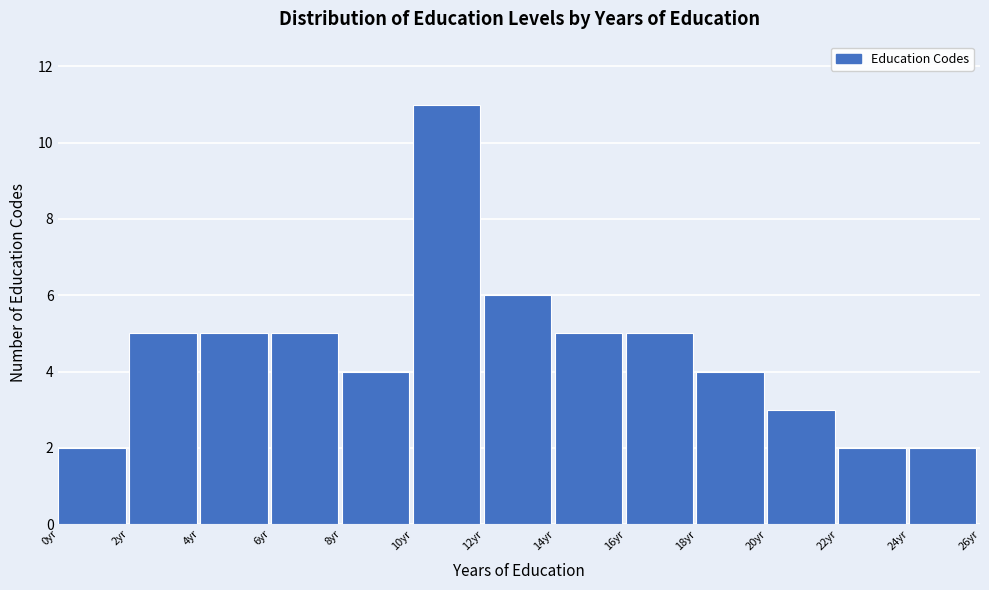

How tall is the bar that spans 2 to 4 on the x-axis? The values are not printed on the chart, so give them approximately, as read against the axis.

5